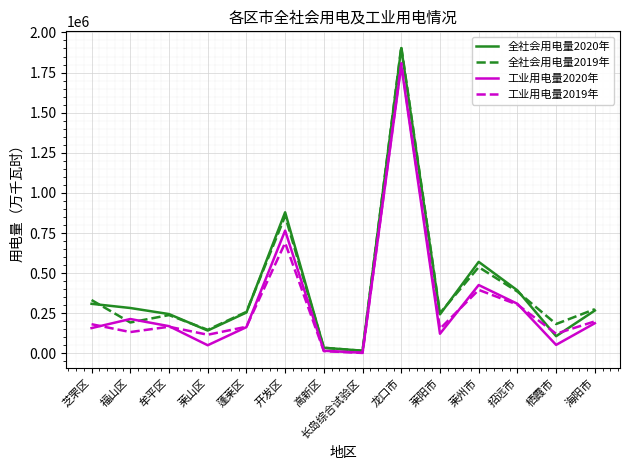

What is the difference between the maximum and minimum values in the 全社会用电量2019年 series?

1895861